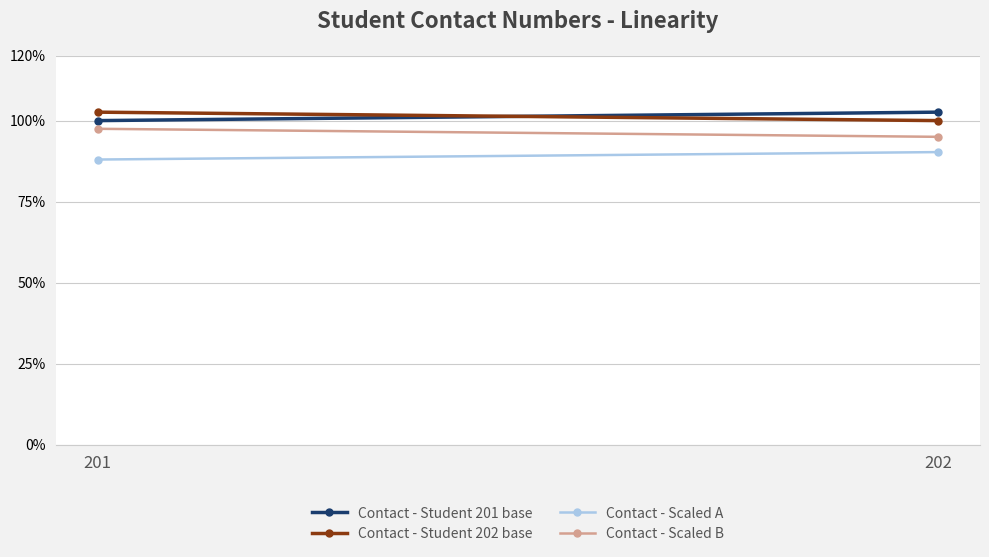

What is the difference between the Contact - Scaled A values at 202 and 201?

2.3